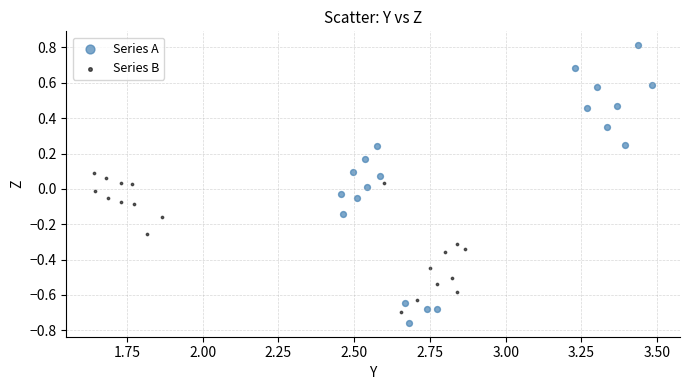

Which series contains the highest Y value?

Series A